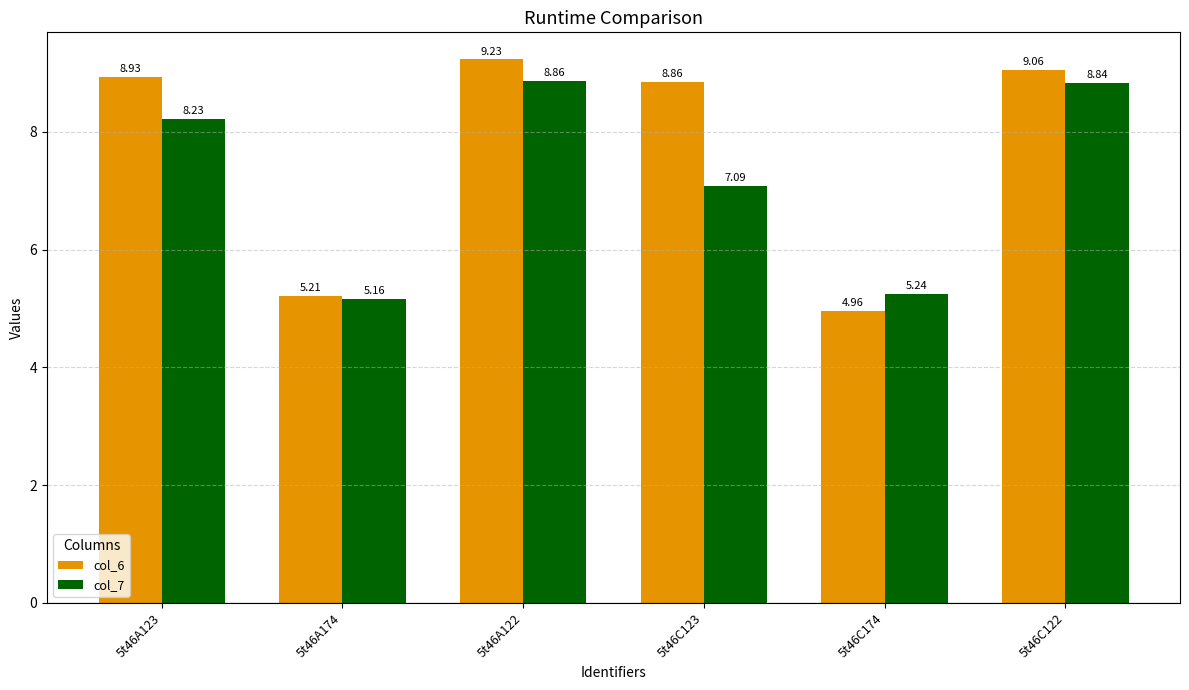

What is the label of the 3rd bar from the right?

5t46C123